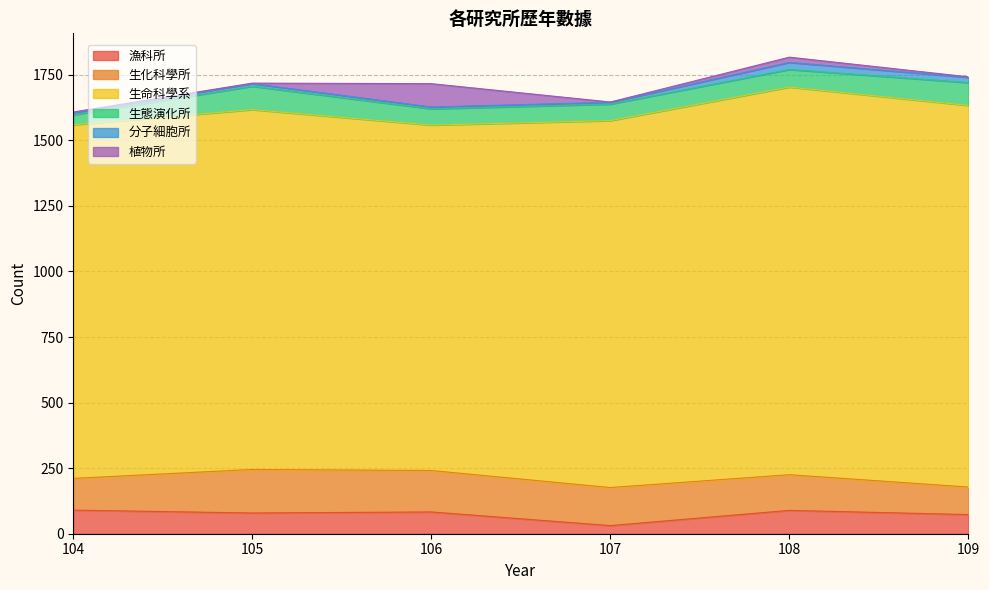

Which label corresponds to the largest value in the chart?

108